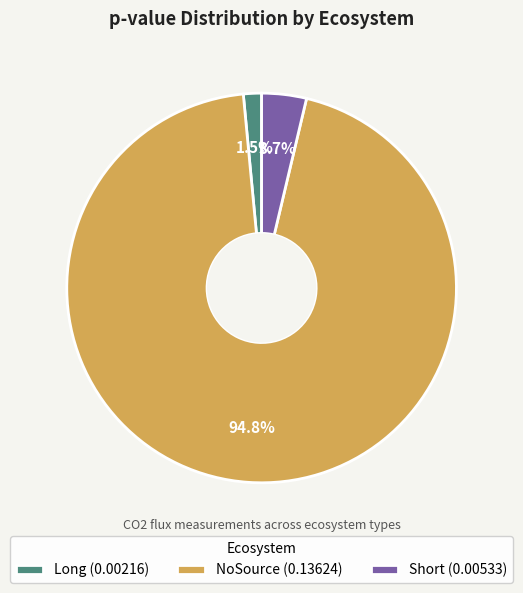

How many slices are in this pie chart?

3